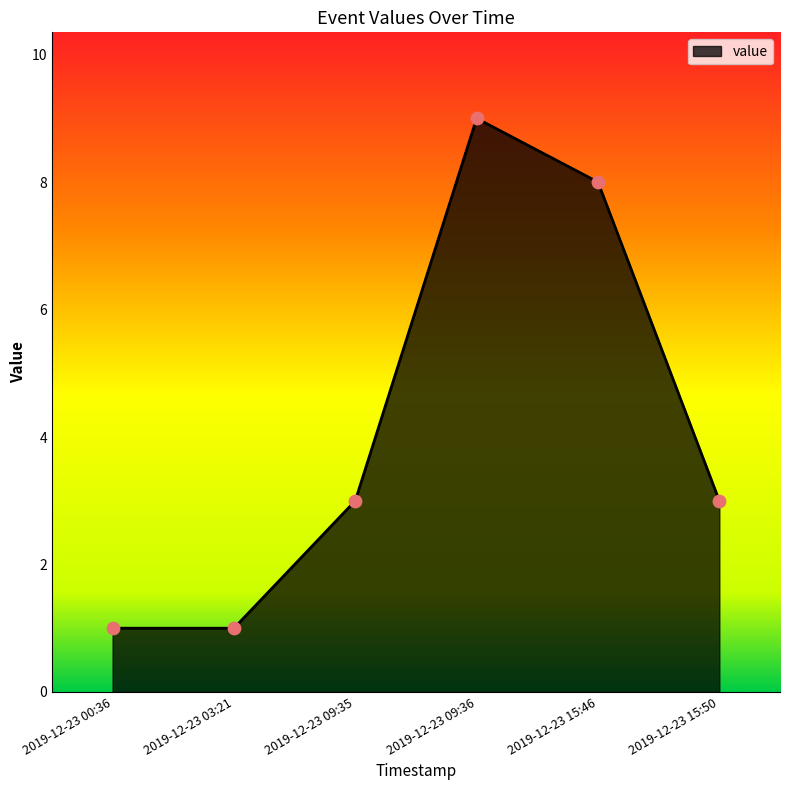

What is the change in value from 2019-12-23 15:46 to 2019-12-23 15:50?

-5